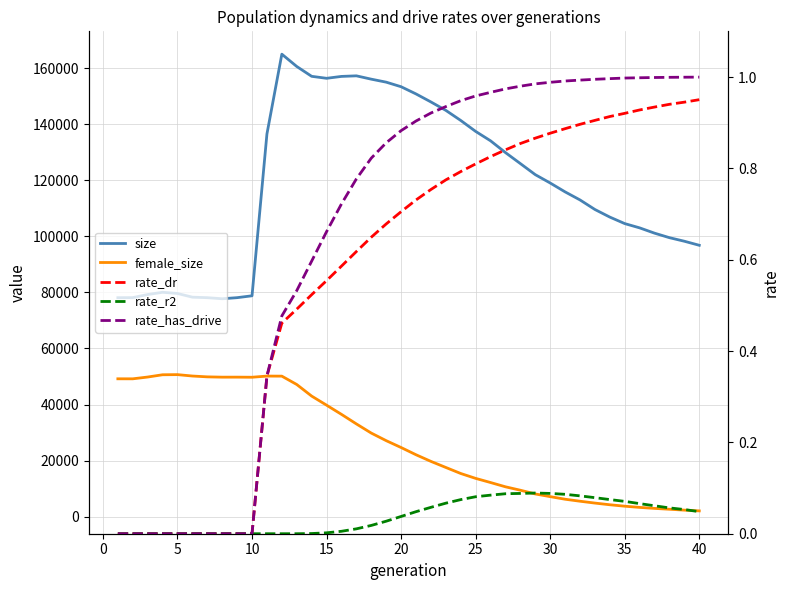

True or false: rate_dr and size cross at least once.

False